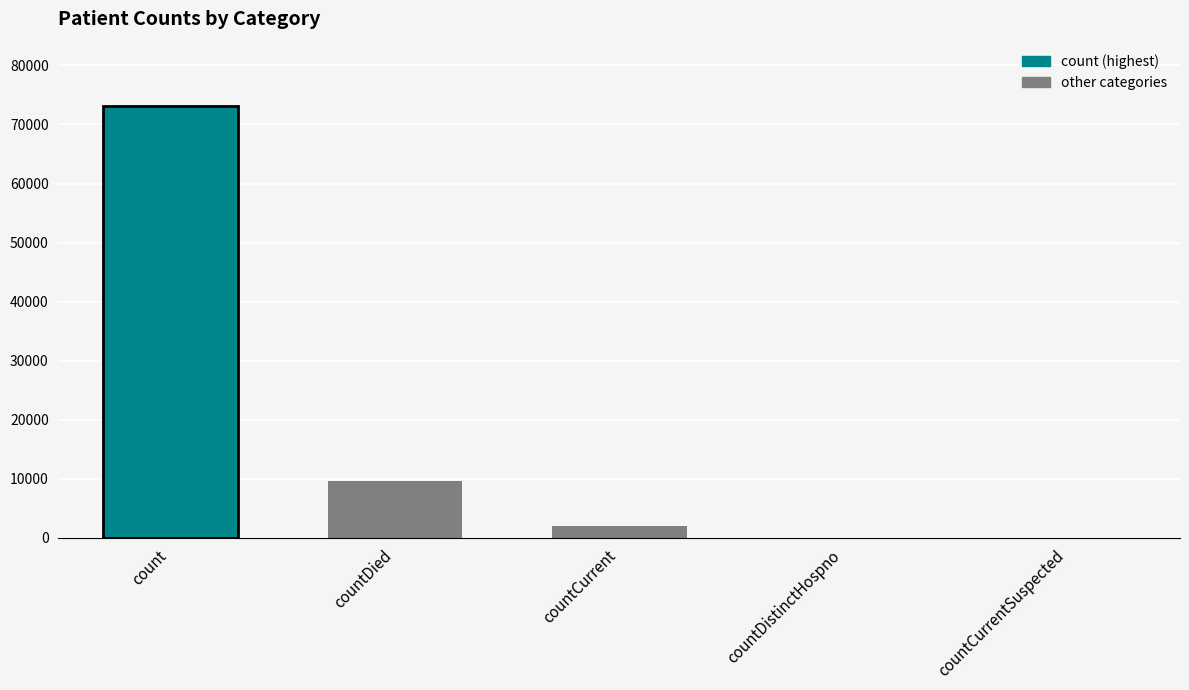

Count the number of categories in the chart.

1